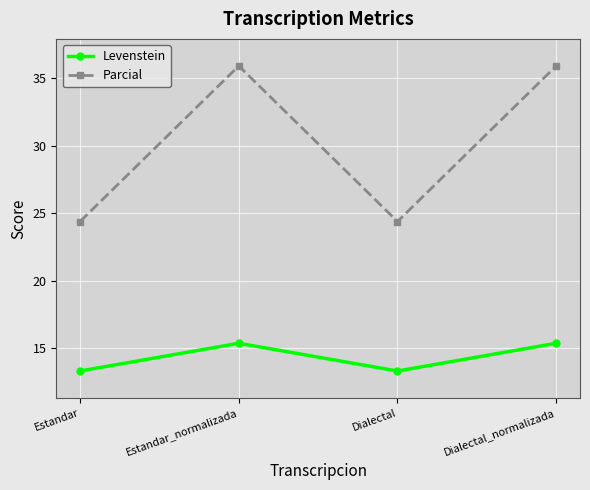

What are all the series names shown in the legend?

Levenstein, Parcial